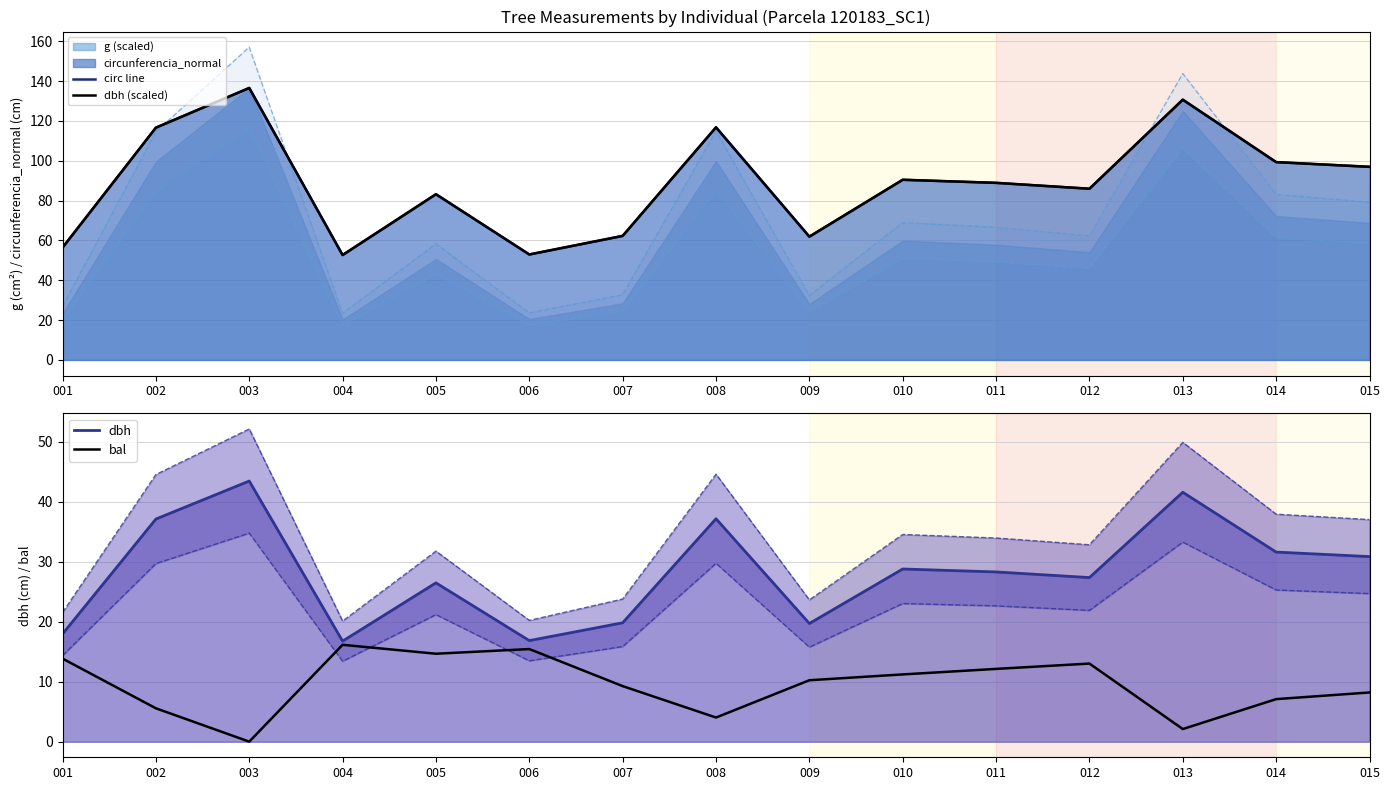

True or false: circ line and dbh cross at least once.

False